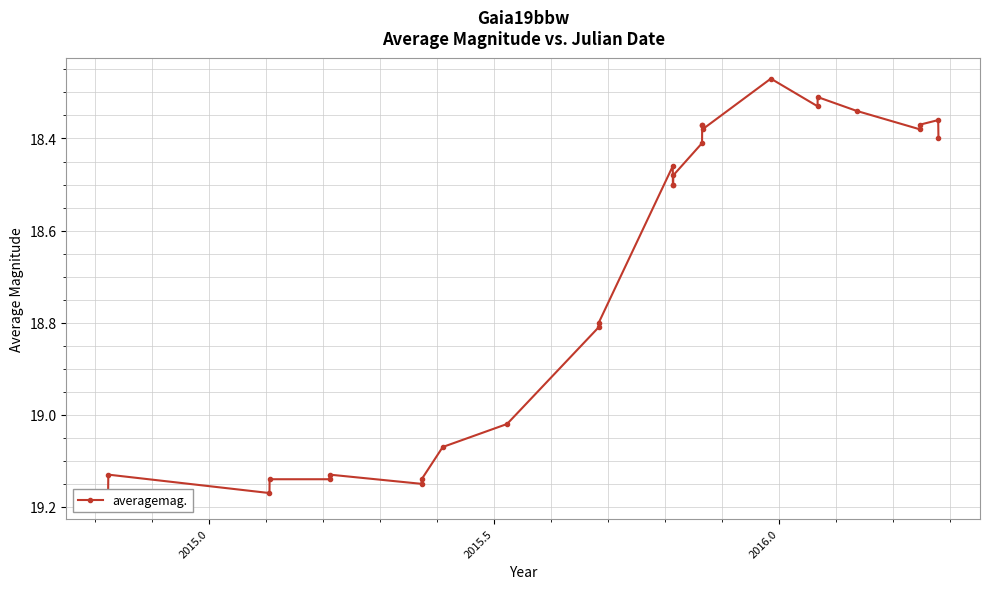

True or false: the data has more than 1 interior local peaks.

True